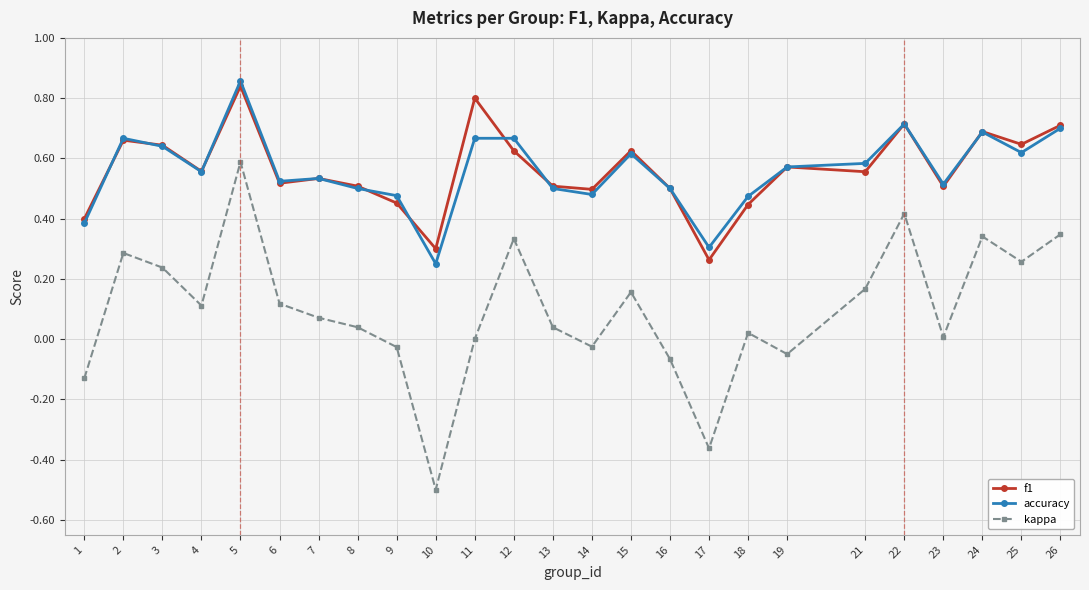

Is it true that f1 equals 0.9 at 19?

False